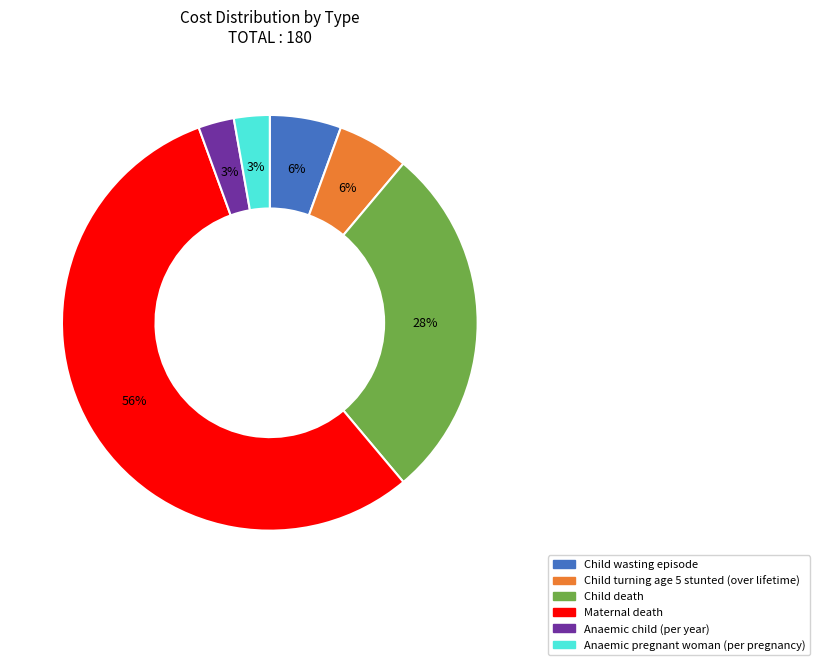

To the nearest percent, what is the difference between the Child turning age 5 stunted (over lifetime) and Anaemic child (per year) slice percentages?

3%